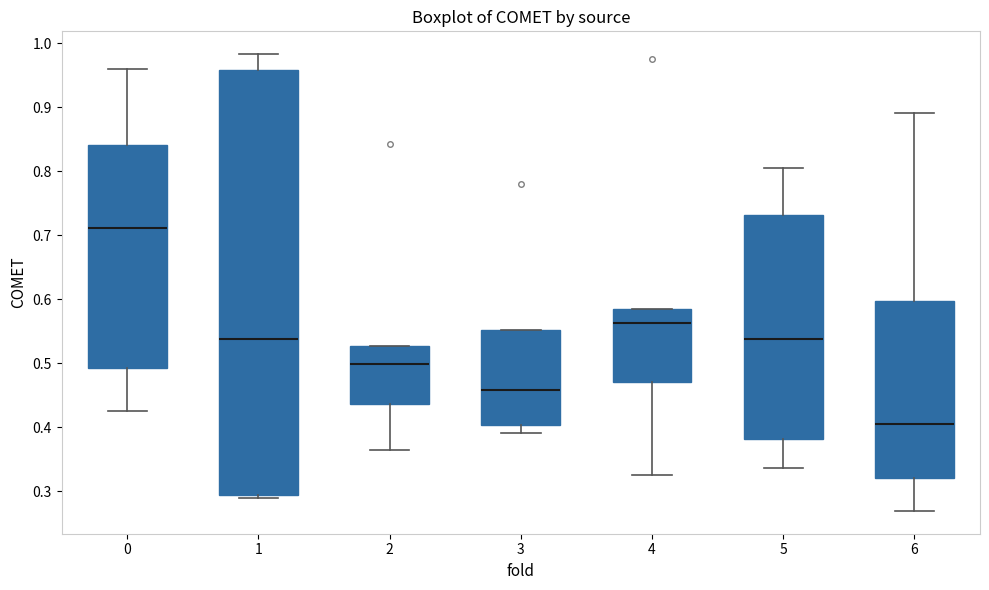

Reading left to right, transcribe this box plot: for each box, give where its median line is, the range the box spans, and where its two whiskers end, as read against the y-axis. The values are not printed on the chart, so give them approximately, as read against the axis.

0: median 0.71, box 0.49 to 0.84, whiskers 0.43 to 0.96
1: median 0.54, box 0.29 to 0.96, whiskers 0.29 (just below the box's lower edge) to 0.98
2: median 0.50, box 0.44 to 0.53, whiskers 0.37 to 0.53
3: median 0.46, box 0.40 to 0.55, whiskers 0.39 to 0.55
4: median 0.56, box 0.47 to 0.58, whiskers 0.33 to 0.58
5: median 0.54, box 0.38 to 0.73, whiskers 0.34 to 0.80
6: median 0.40, box 0.32 to 0.60, whiskers 0.27 to 0.89